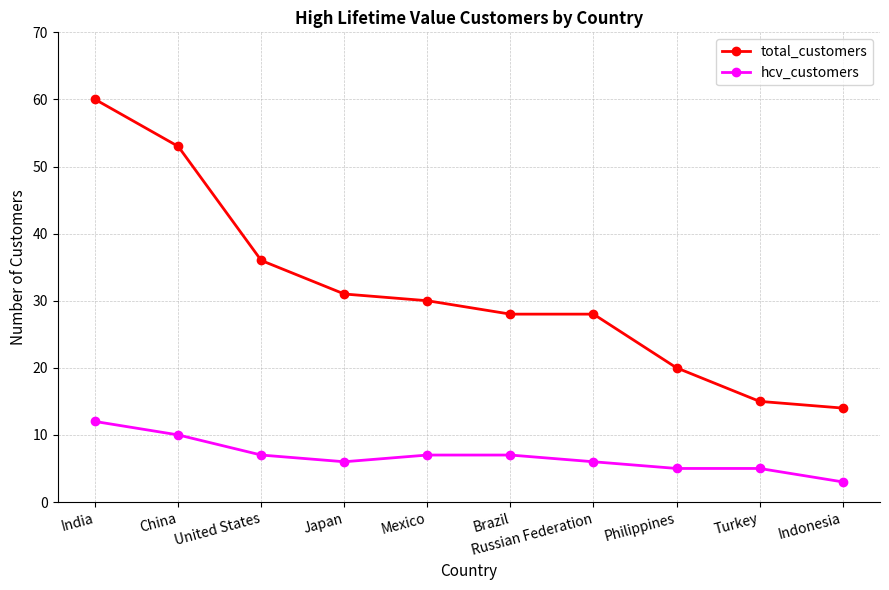

Which series has the widest spread of values?

total_customers